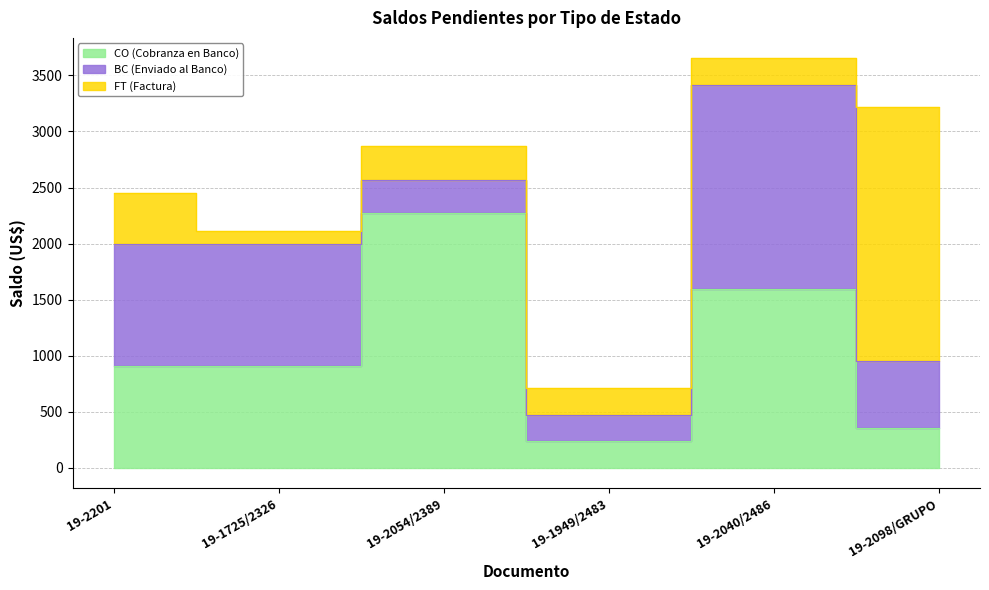

Rank the series by their maximum value, from lowest to highest.

BC (Enviado al Banco), CO (Cobranza en Banco), FT (Factura)